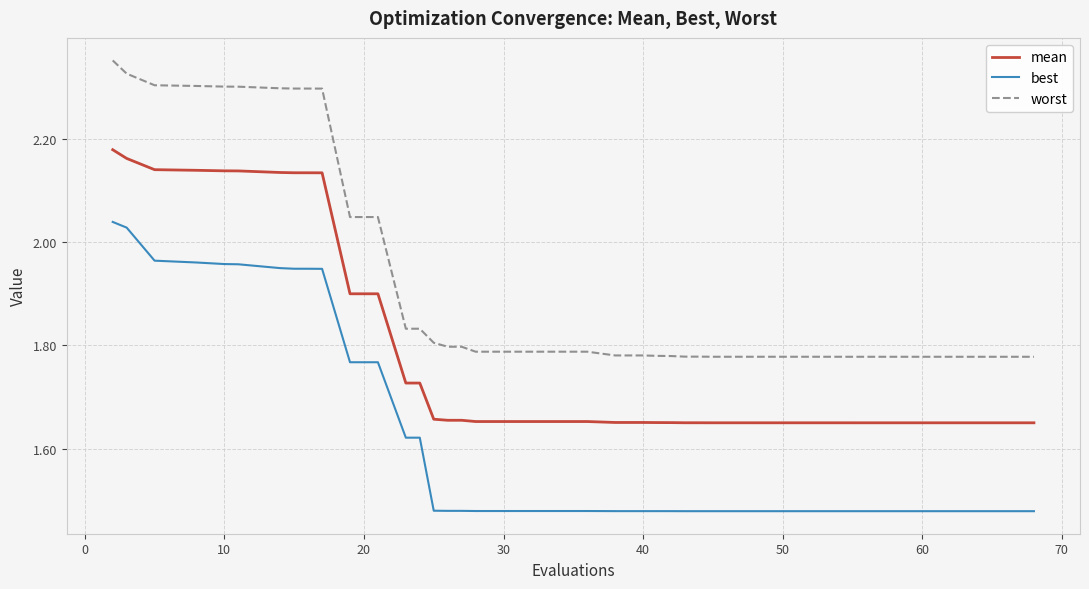

List the series in order of their peak value, highest first.

worst, mean, best